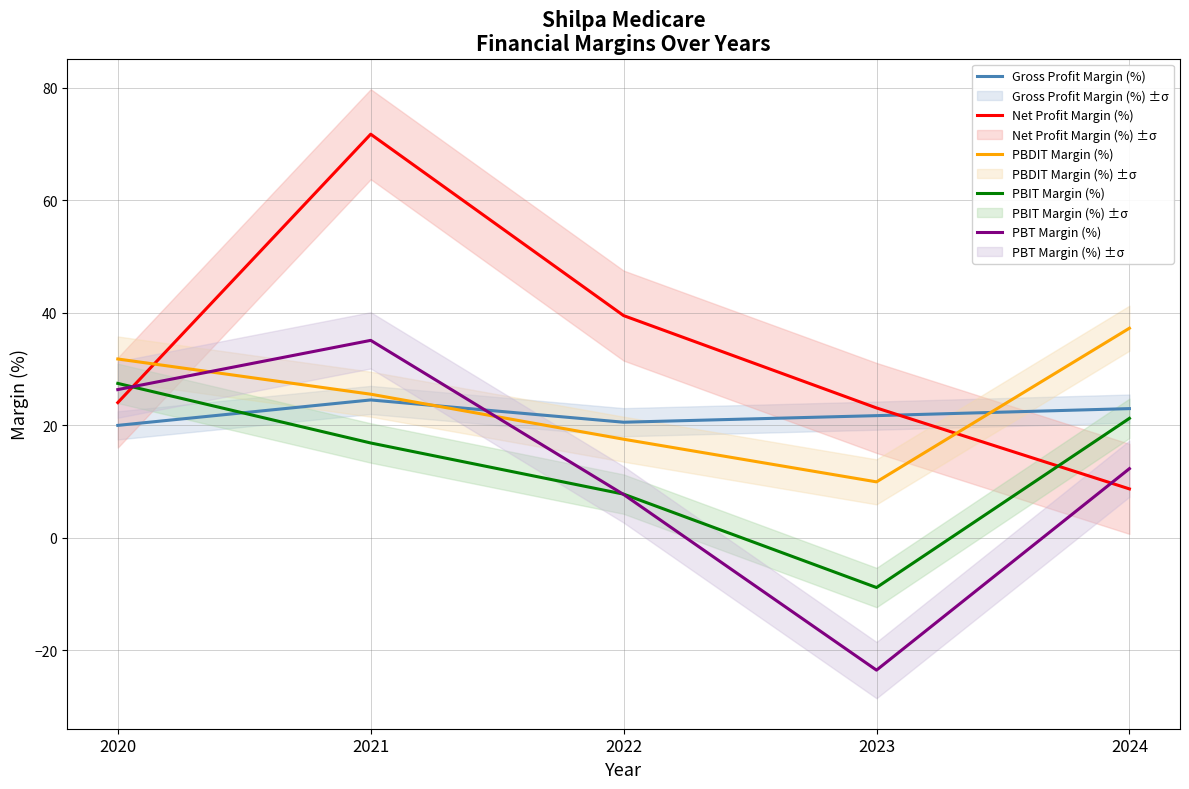

What is the highest value of the PBT Margin (%) series?

35.1